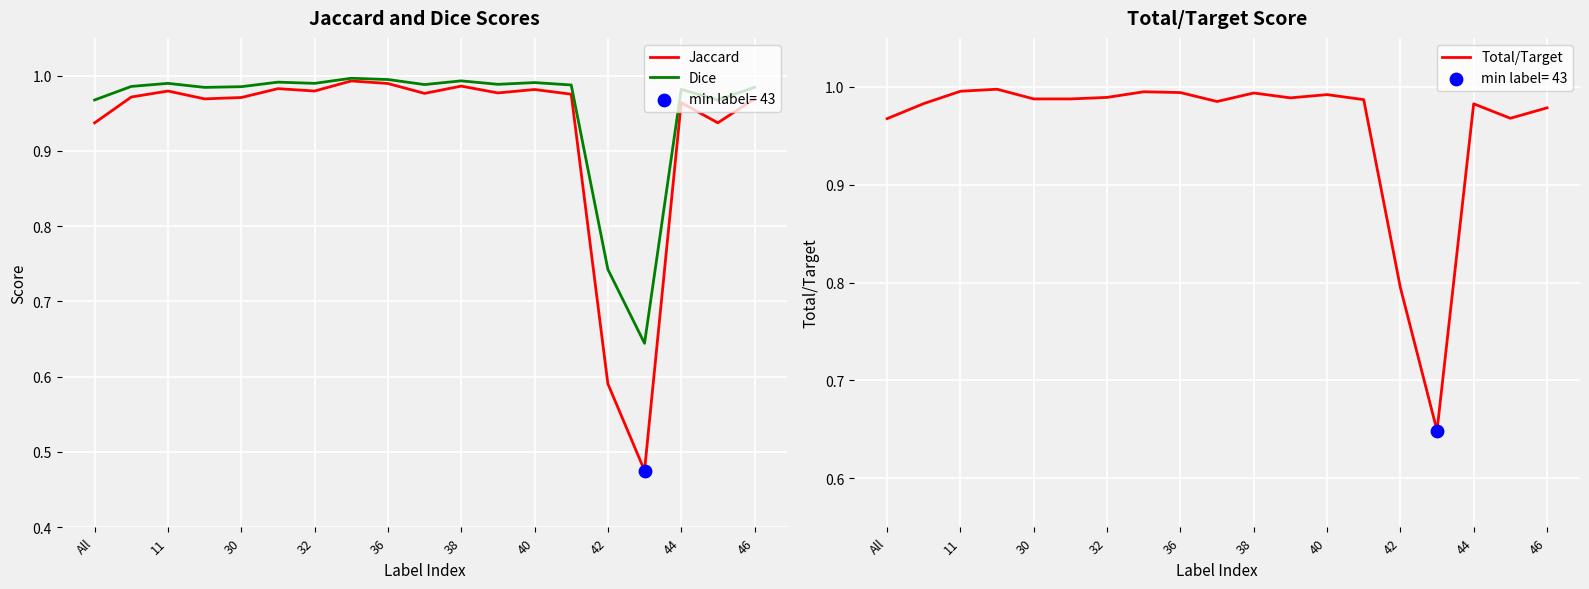

Which series has the largest total across all categories?

Total/Target